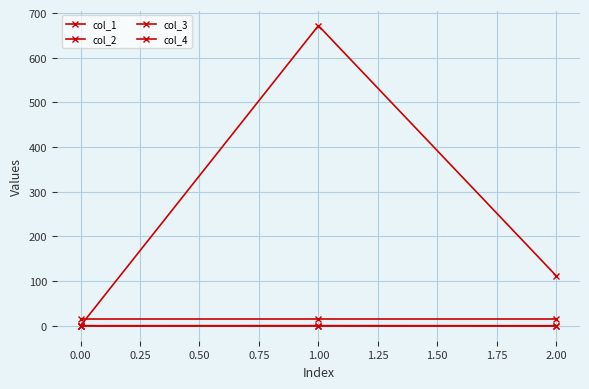

How many categories are shown in the chart?

3